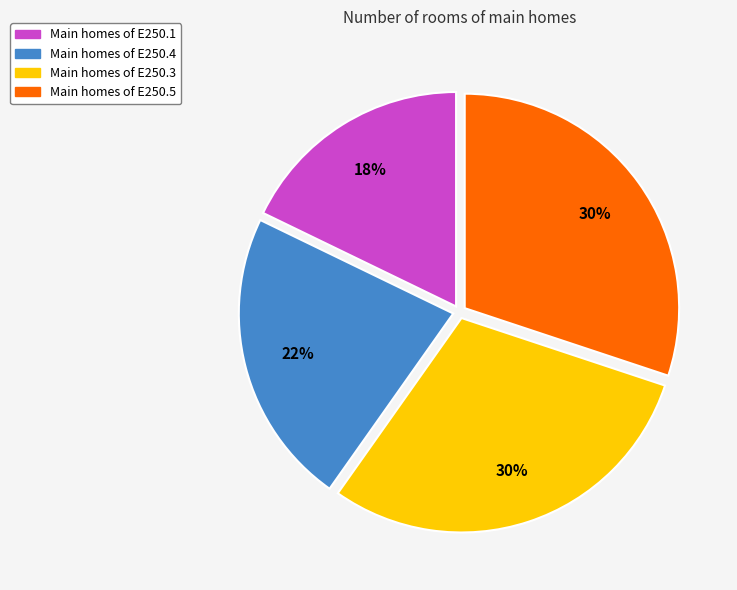

To the nearest percent, what is the difference between the largest and smallest slice percentages?

12%